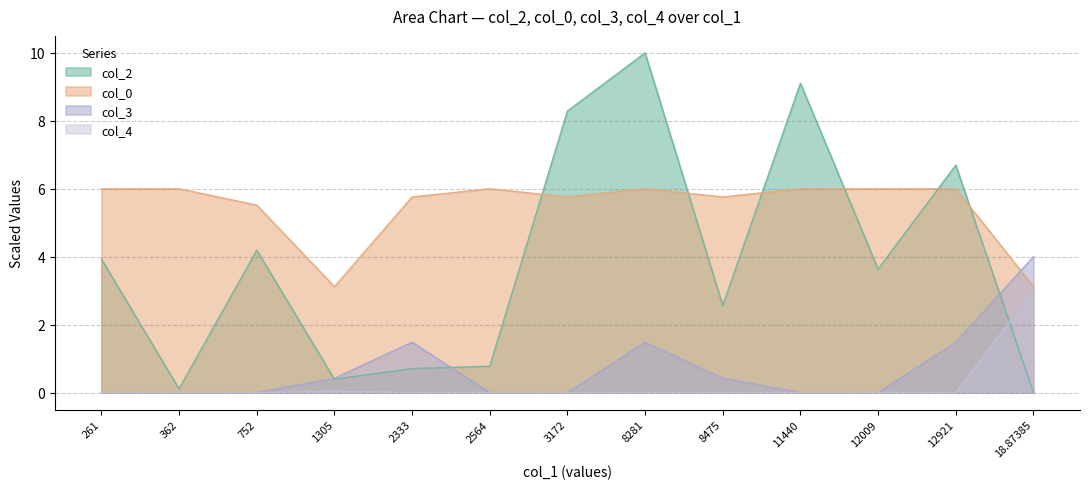

Which series has the largest total across all categories?

col_0